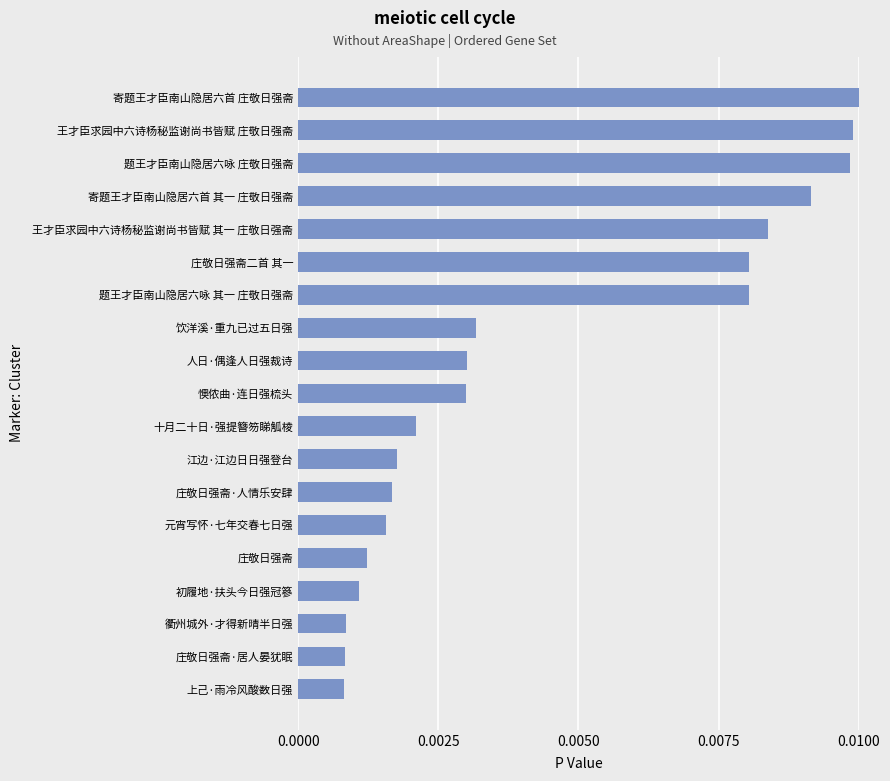

Between 懊侬曲·连日强梳头 and 江边·江边日日强登台, which is larger?

懊侬曲·连日强梳头